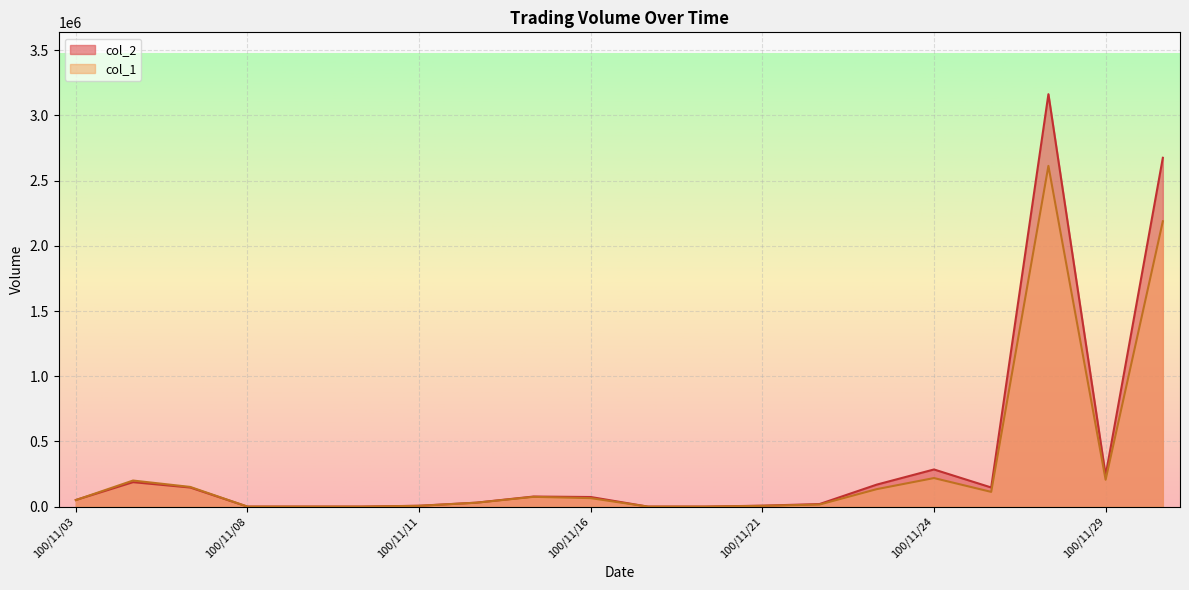

Which series has the largest range (max minus min)?

col_2